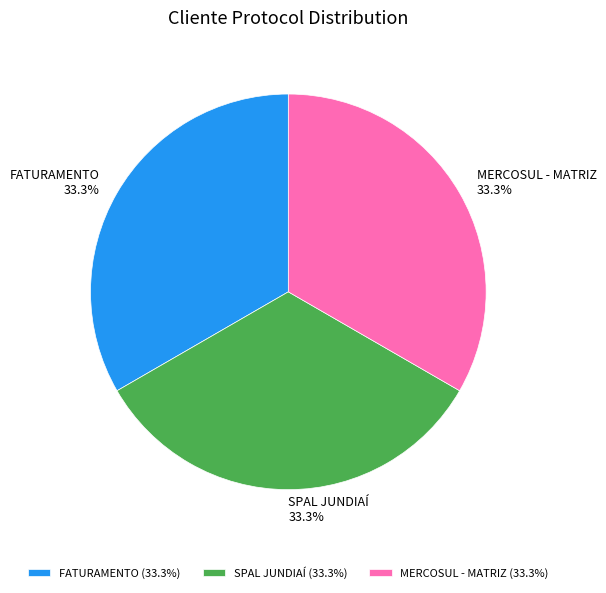

Is there a majority slice in this chart?

No